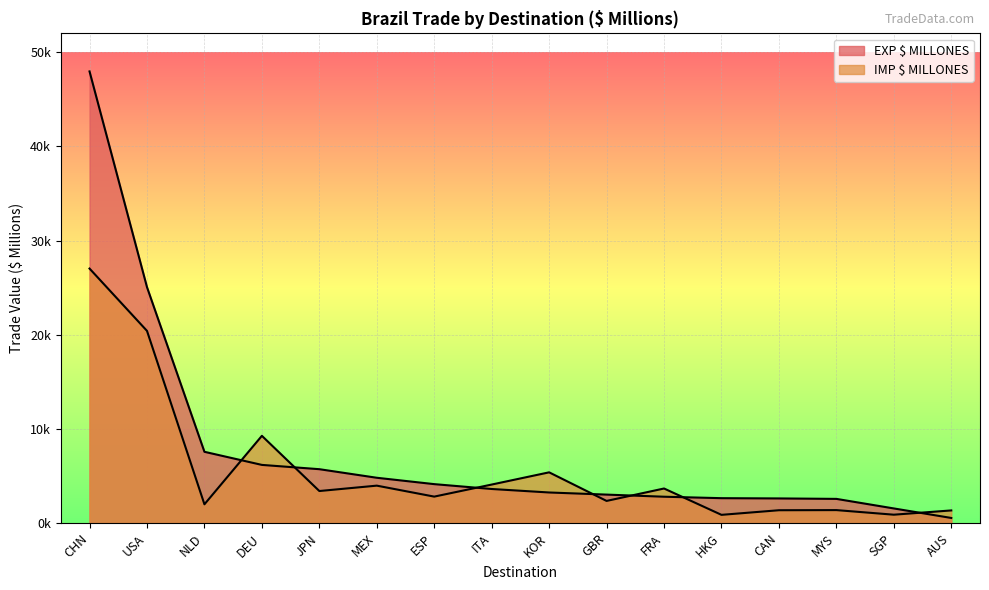

At which category does IMP $ MILLONES reach its first local peak?

DEU